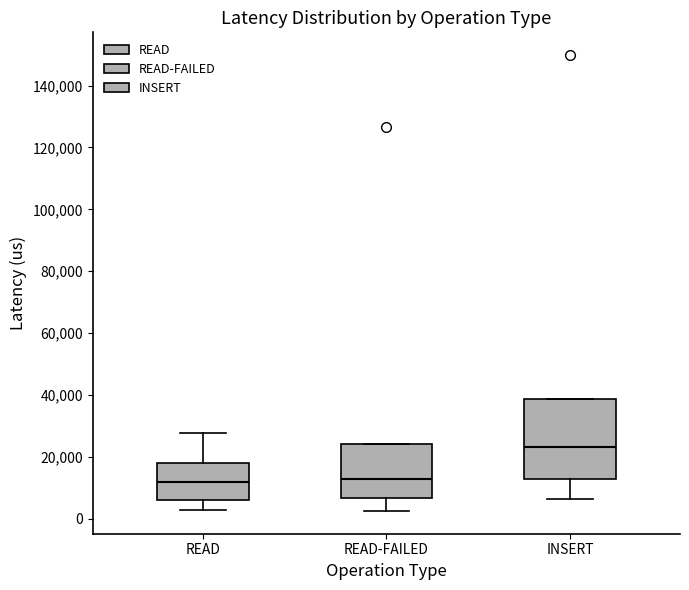

Reading left to right, read every box against the y-axis: the position of its median line, the range the box covers, and the ends of its whiskers. The values are not printed on the chart, so give them approximately, as read against the axis.

READ: median 12000, box 6000 to 18000, whiskers 2000 to 28000
READ-FAILED: median 12000, box 6000 to 24000, whiskers 2000 to 24000
INSERT: median 24000, box 12000 to 38000, whiskers 6000 to 38000